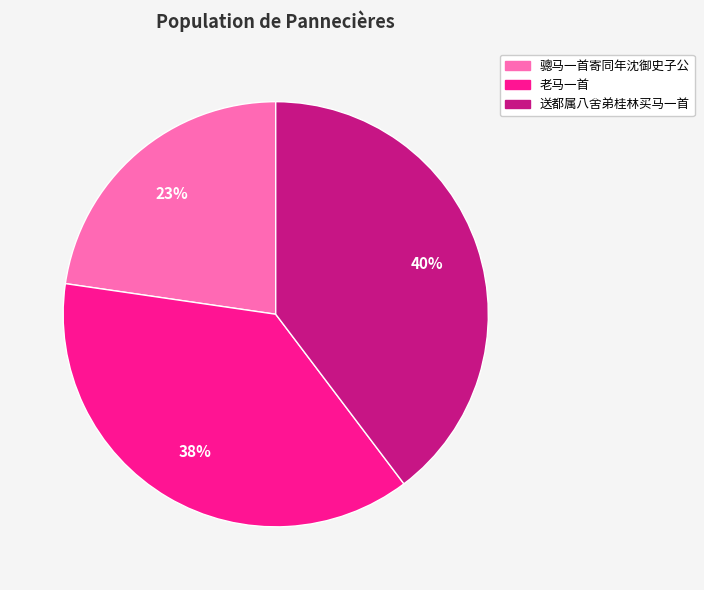

To the nearest percent, what is the average slice percentage?

33%